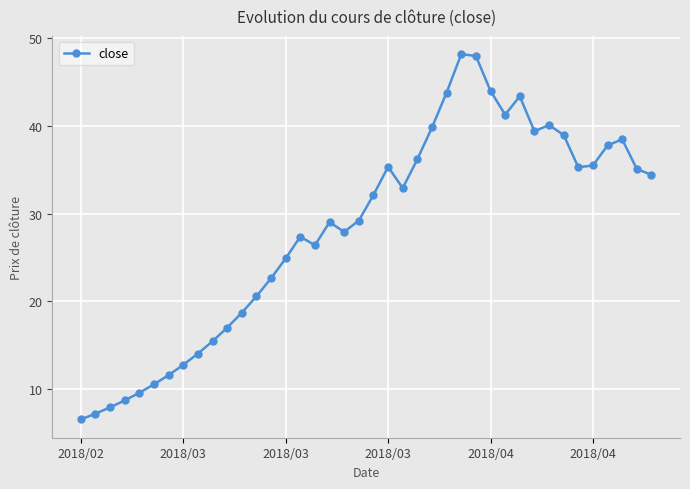

What is the value of the 25th point from the left?

39.8